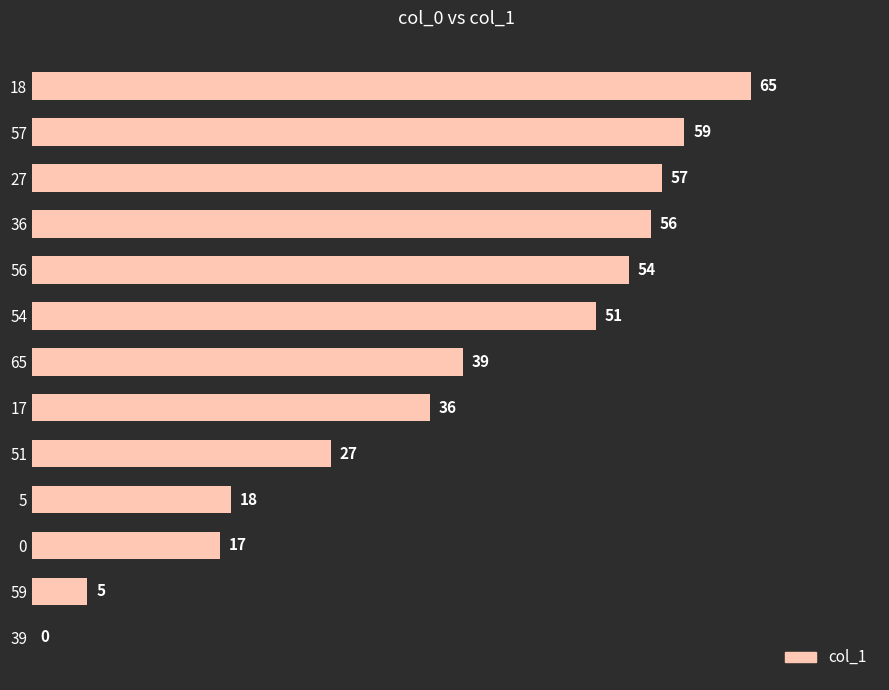

How many values are above zero?

12